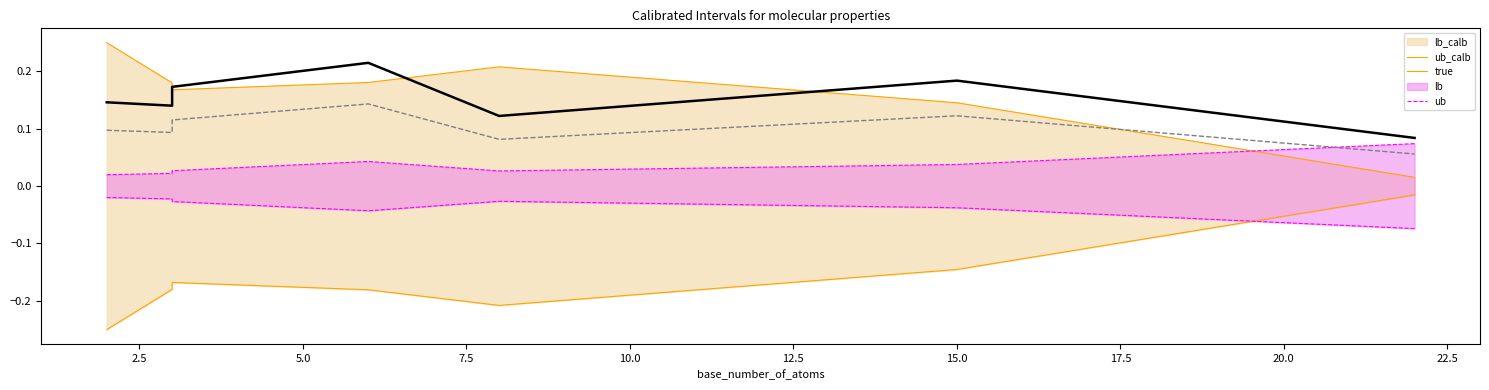

How many interior local peaks does the lb_calb series have?

1